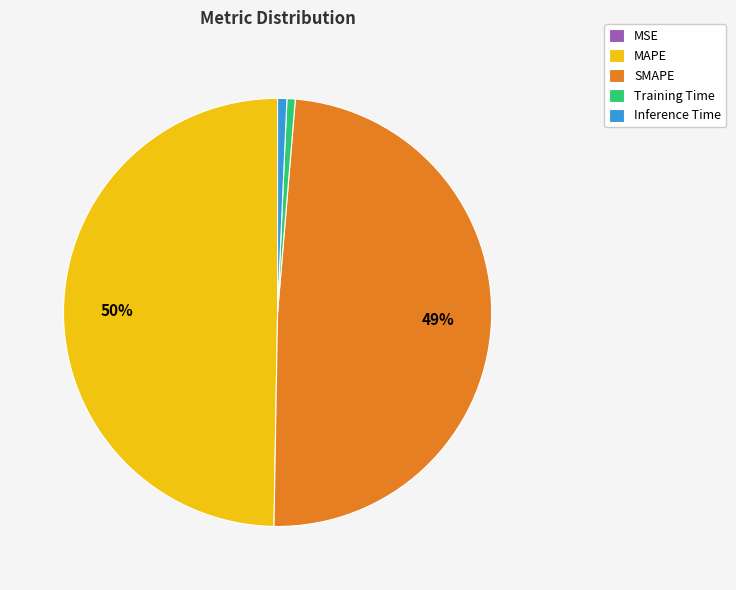

To the nearest percent, what percentage of the pie is Inference Time?

1%